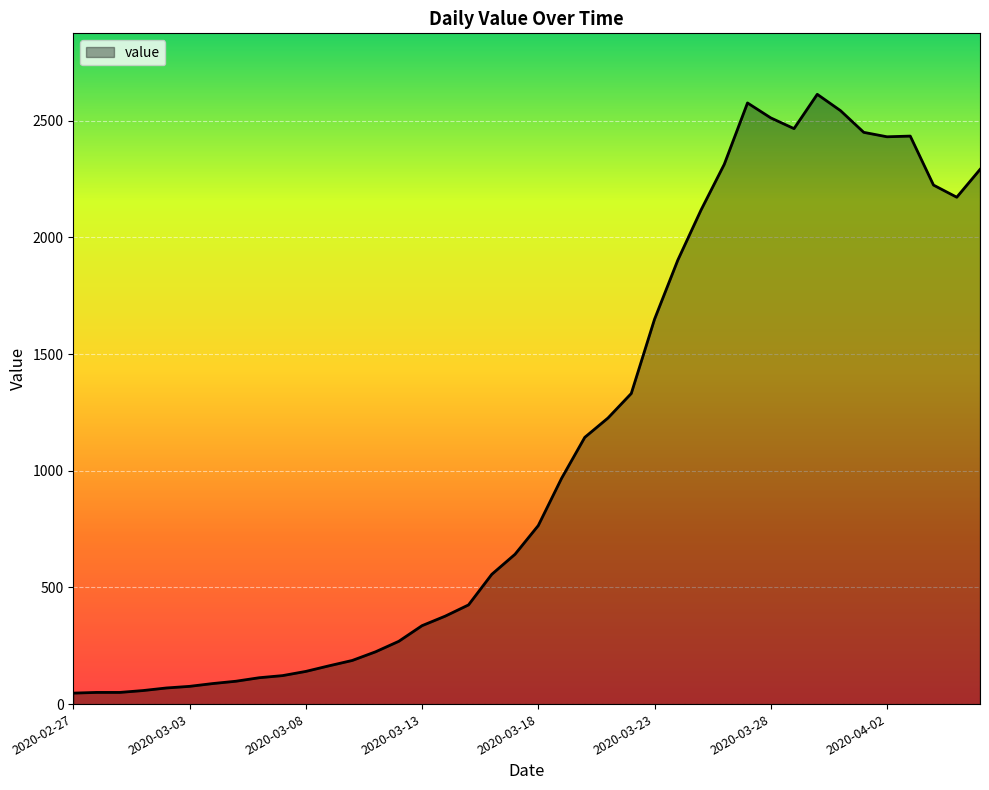

What is the greatest value displayed?

2613